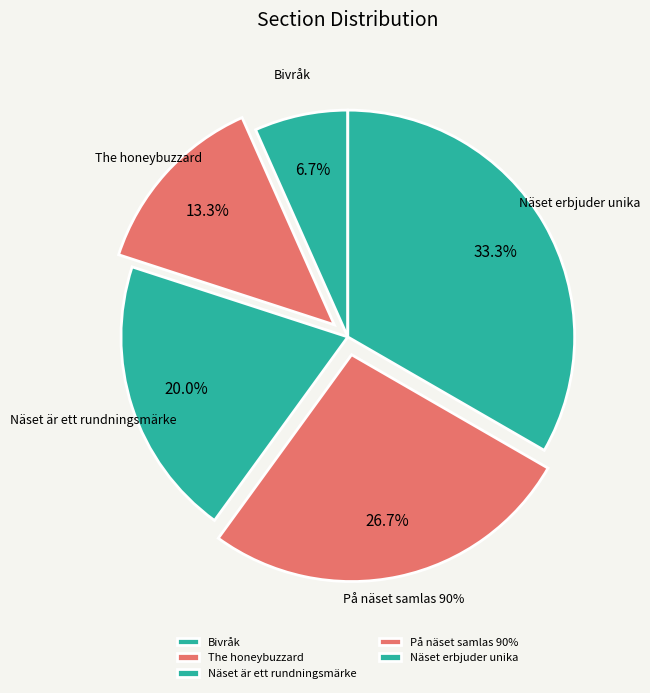

To the nearest percent, what percentage of the pie is Bivråk?

7%